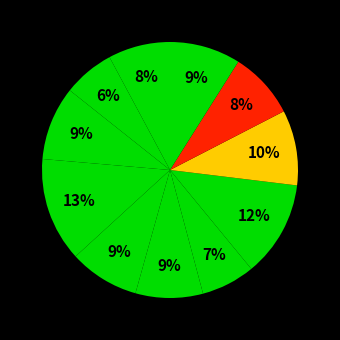

How many slices are in this pie chart?

11